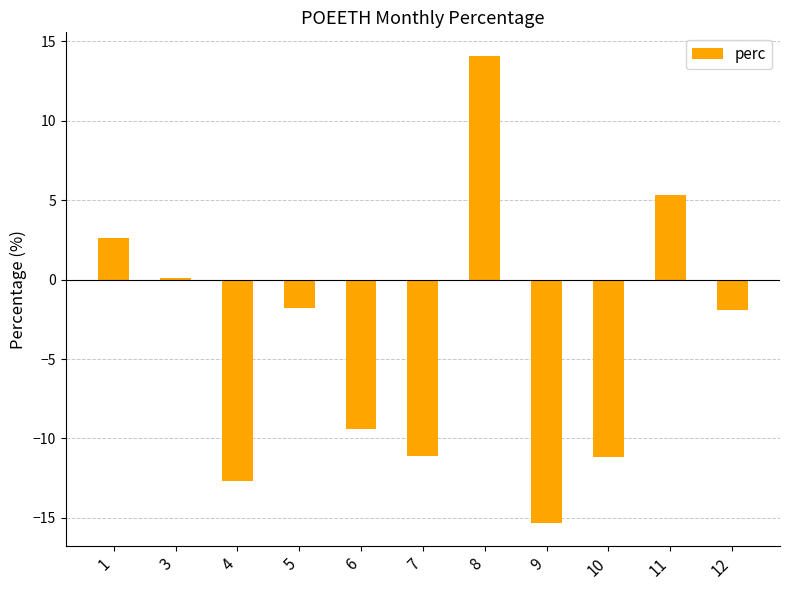

What is the value of the 3rd bar from the left?

-12.7